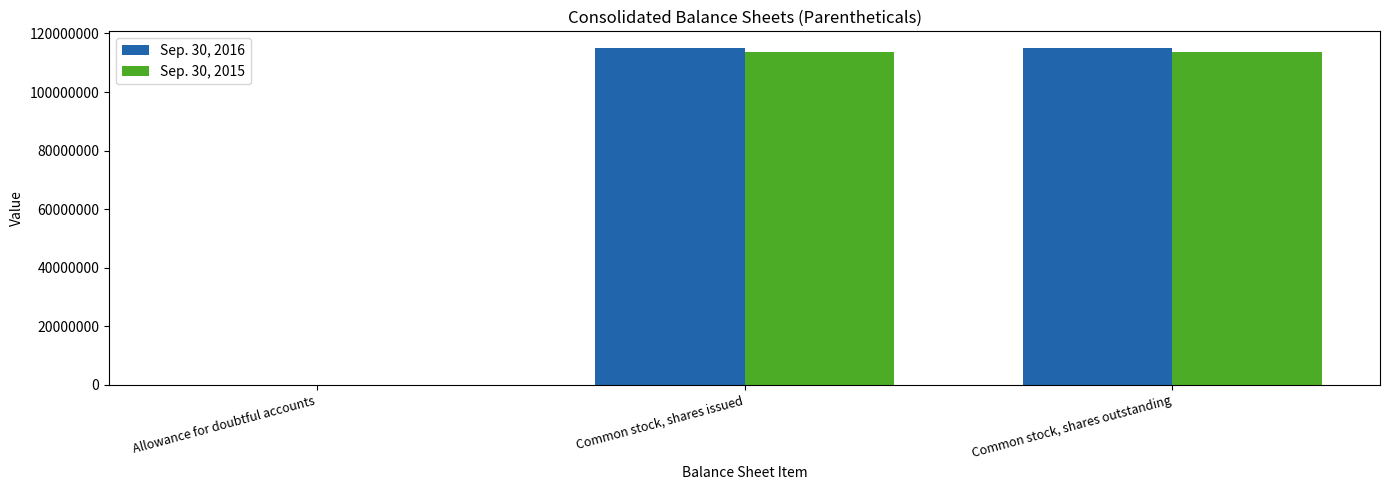

Is the value of Sep. 30, 2016 at Common stock, shares issued greater than the value of Sep. 30, 2015 at Allowance for doubtful accounts?

Yes